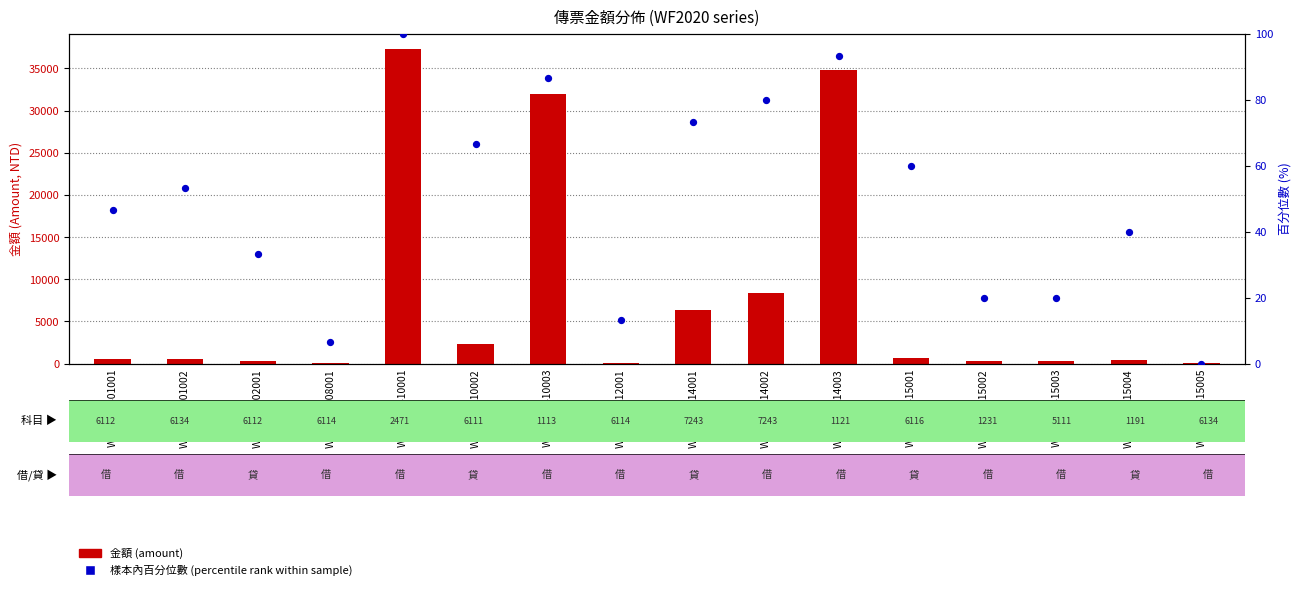

Which series has the widest spread of Y values?

金額 (amount)